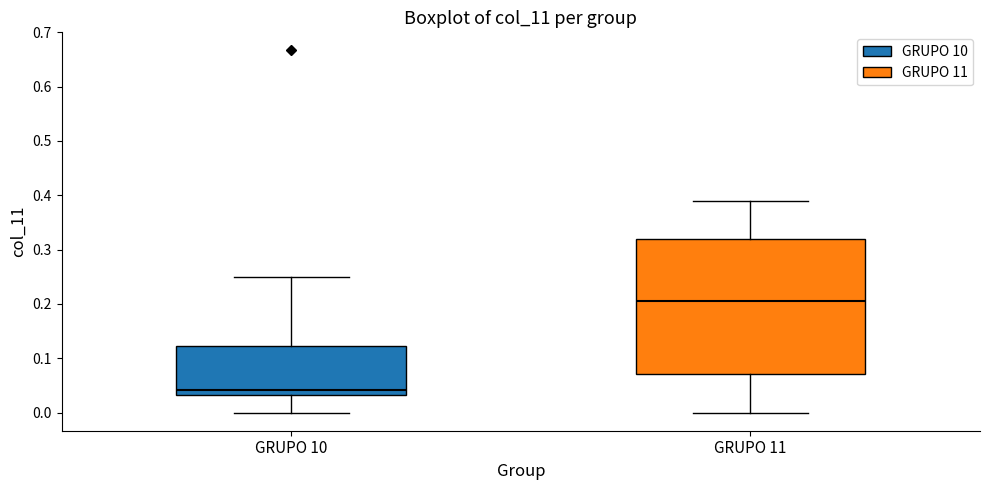

Which box has the lowest median line?

GRUPO 10